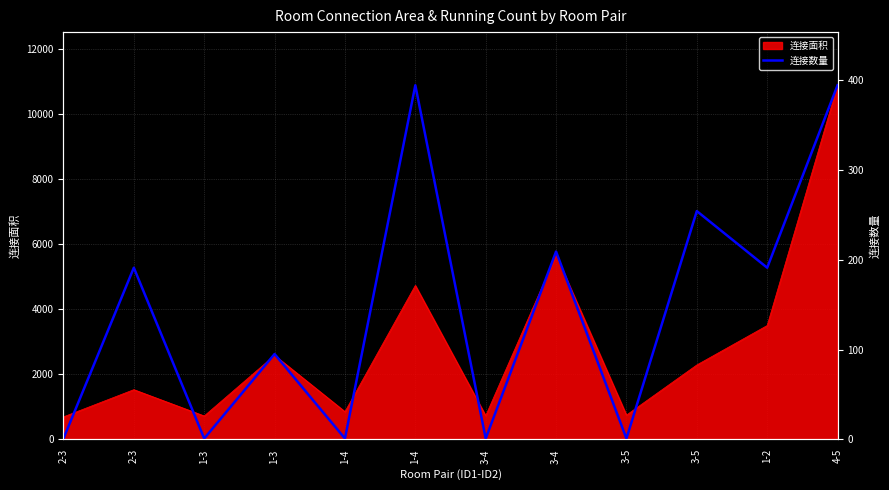

The chart shows a value of 1 at 3-4. True or false?

False